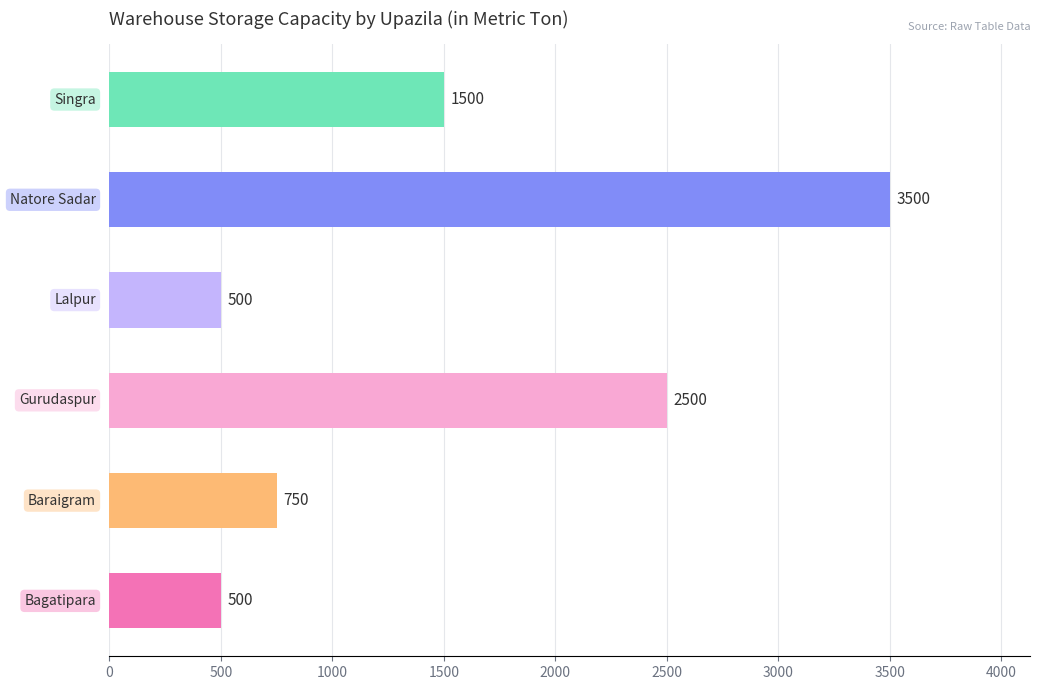

What is the difference between the maximum and second lowest values?

3000